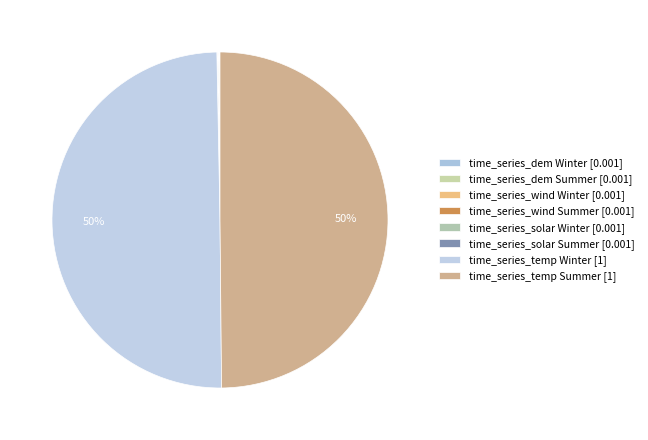

Does time_series_dem Winter account for over 50% of the chart?

No